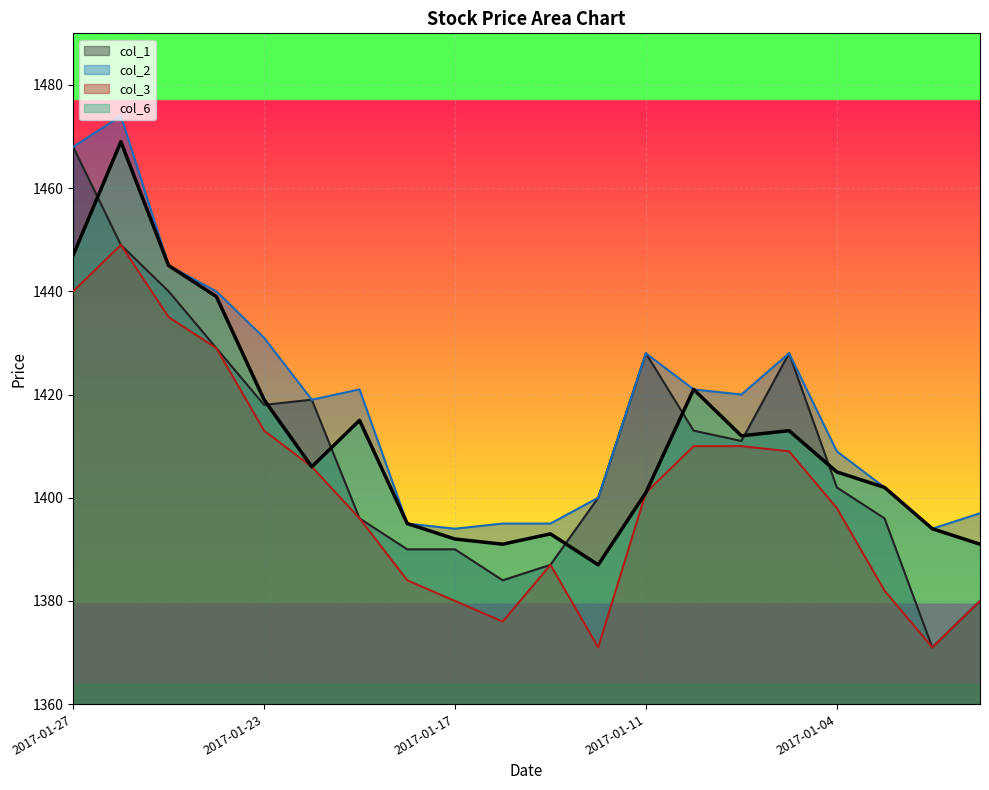

How many lines are shown in the chart?

4